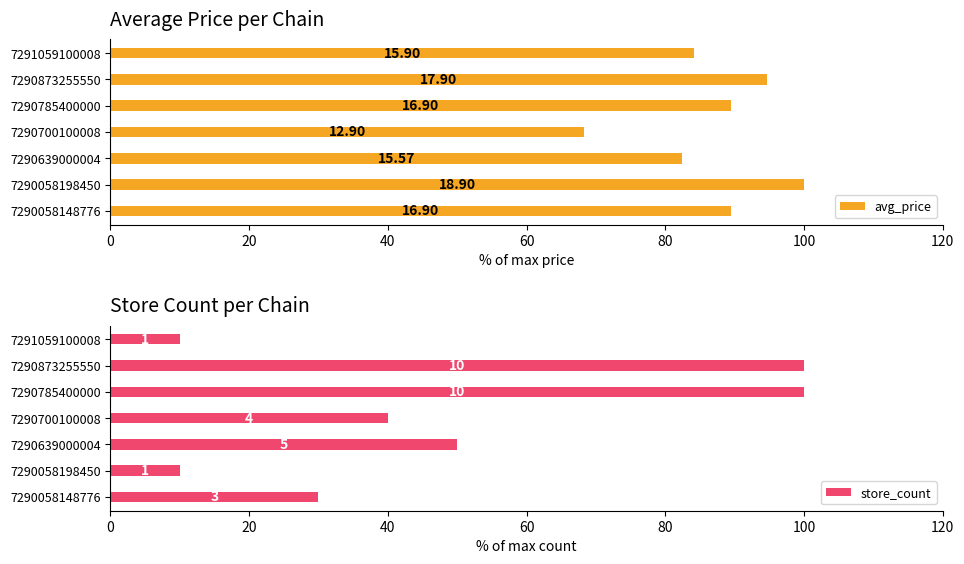

What is the spread (max minus min) of values at 7290058198450?

90.0